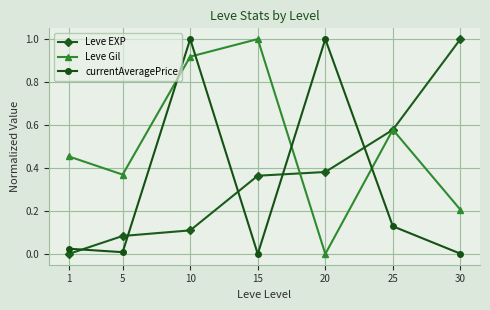

Does the chart display data point markers on the line(s)?

Yes